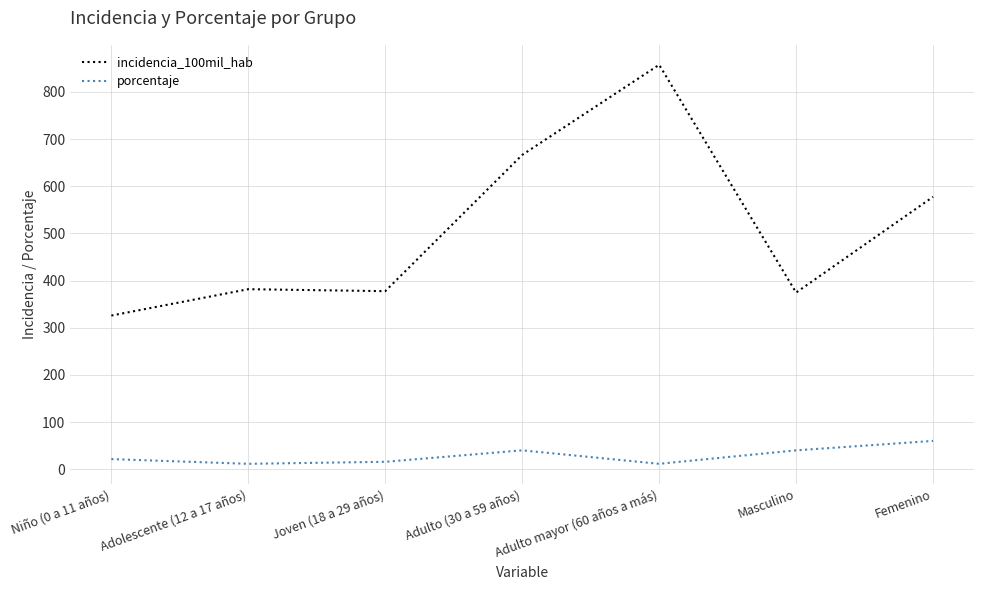

True or false: porcentaje and incidencia_100mil_hab cross at least once.

False